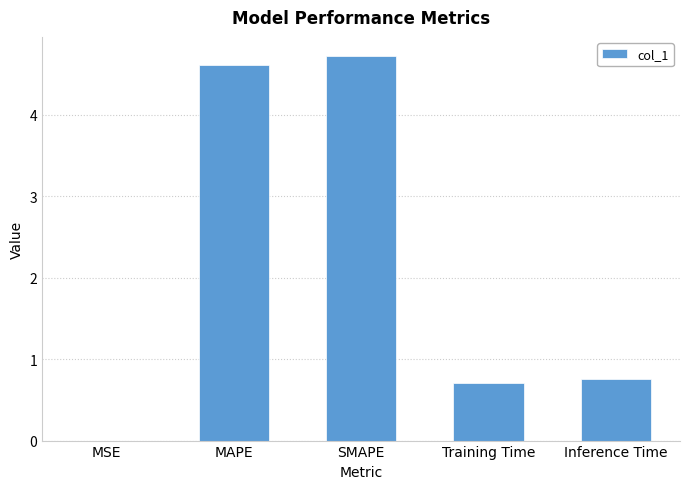

The value at MSE is 0.0. True or false?

True